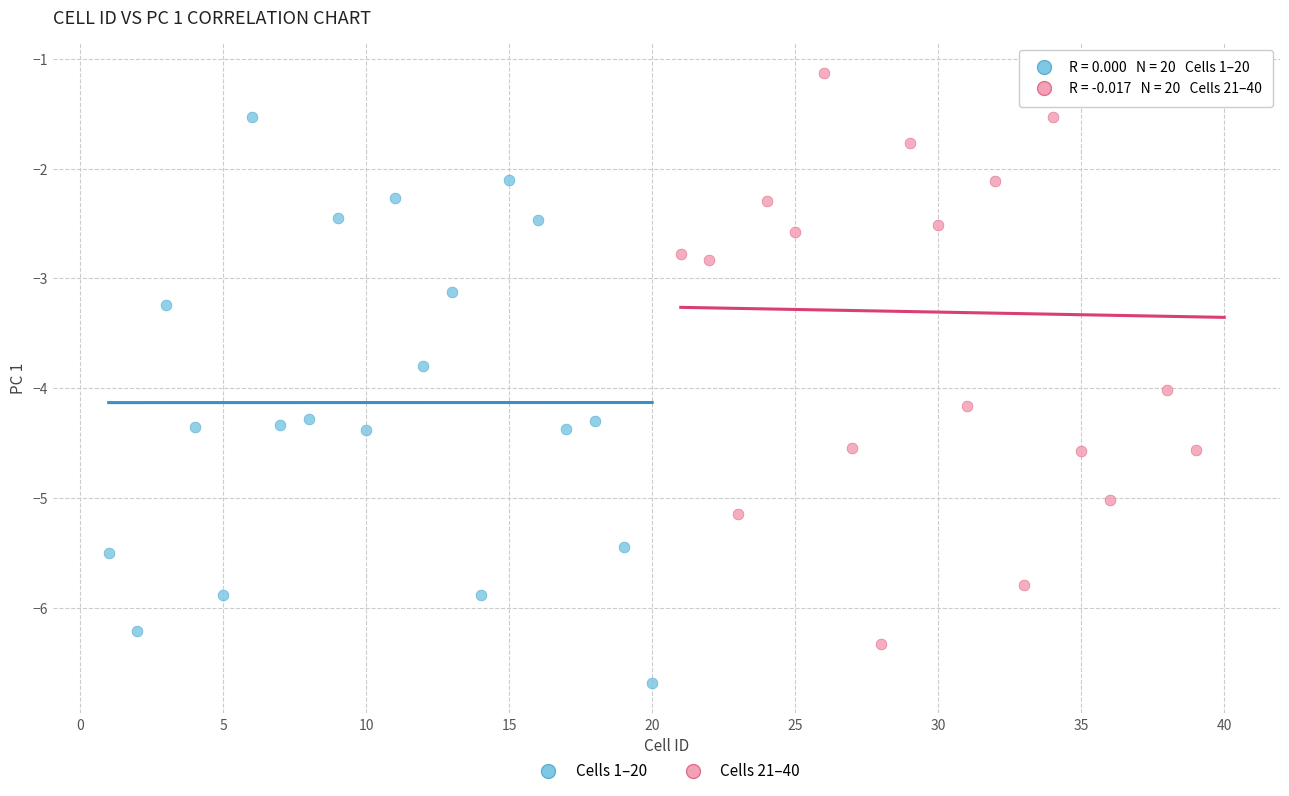

Which series reaches the minimum Y coordinate?

Cells 1–20